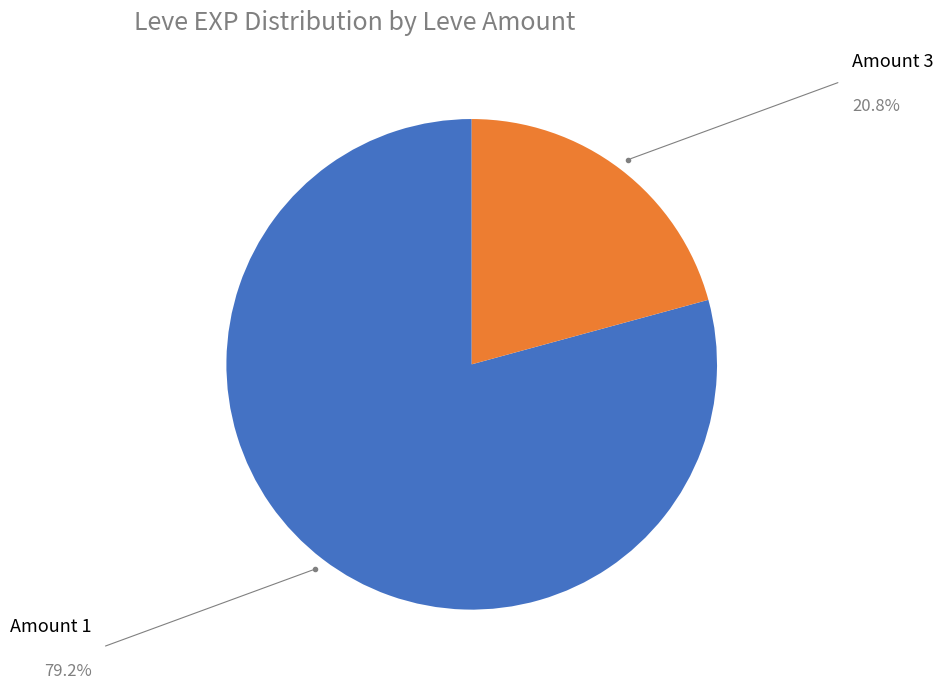

Does any single category account for the majority?

Yes